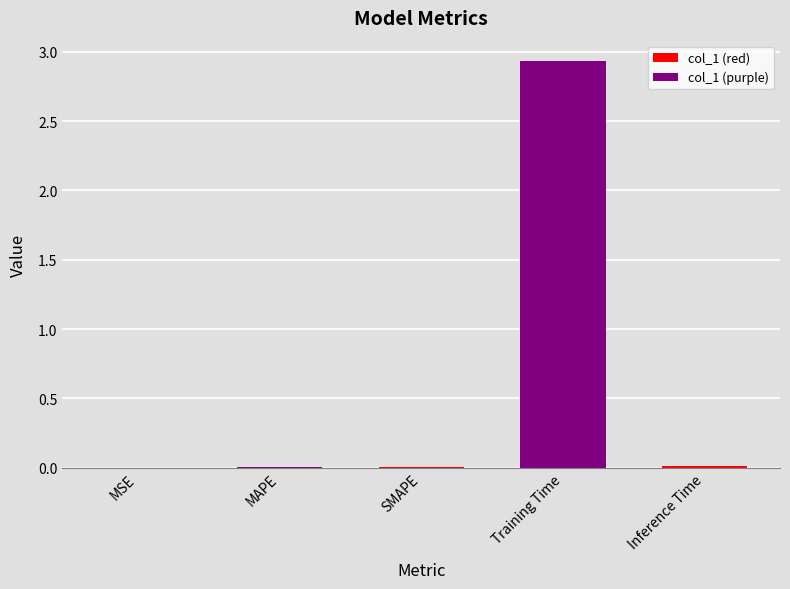

At which category does the chart reach its peak across all series?

Training Time